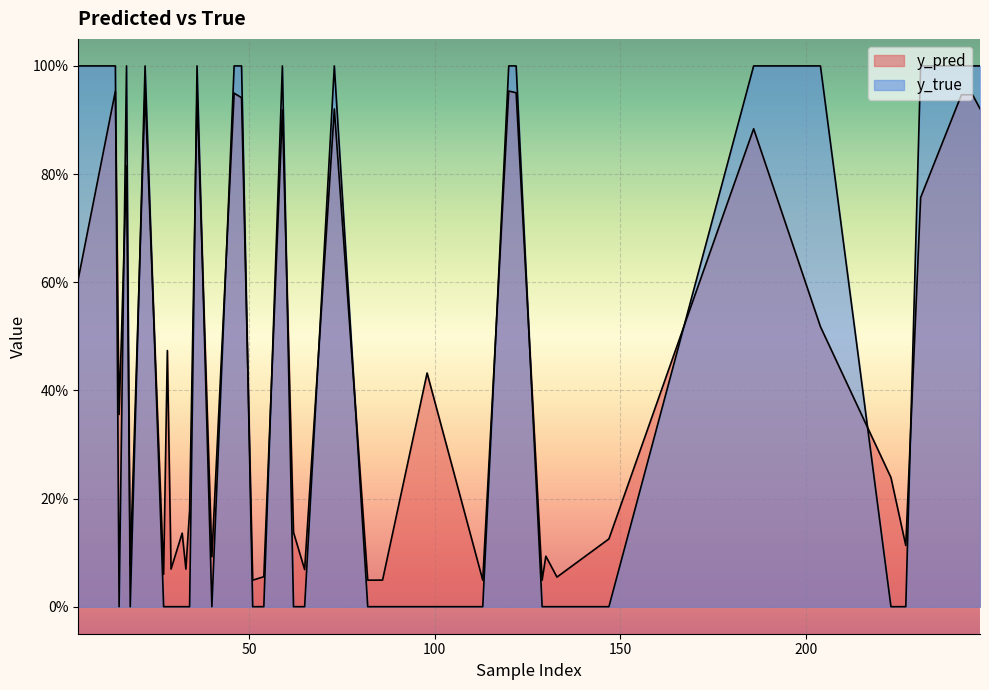

What is the average value of the y_pred series?

0.4